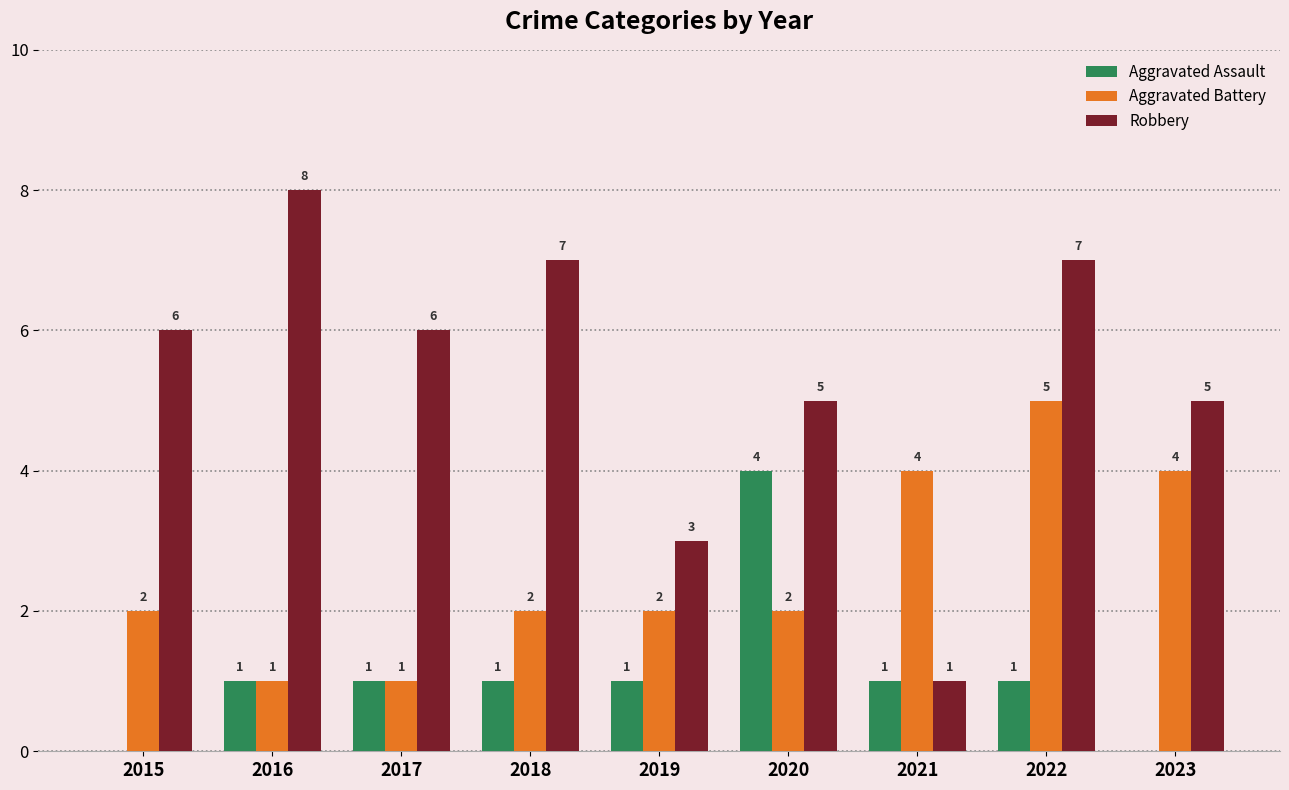

What is the sum of all Aggravated Assault values?

10